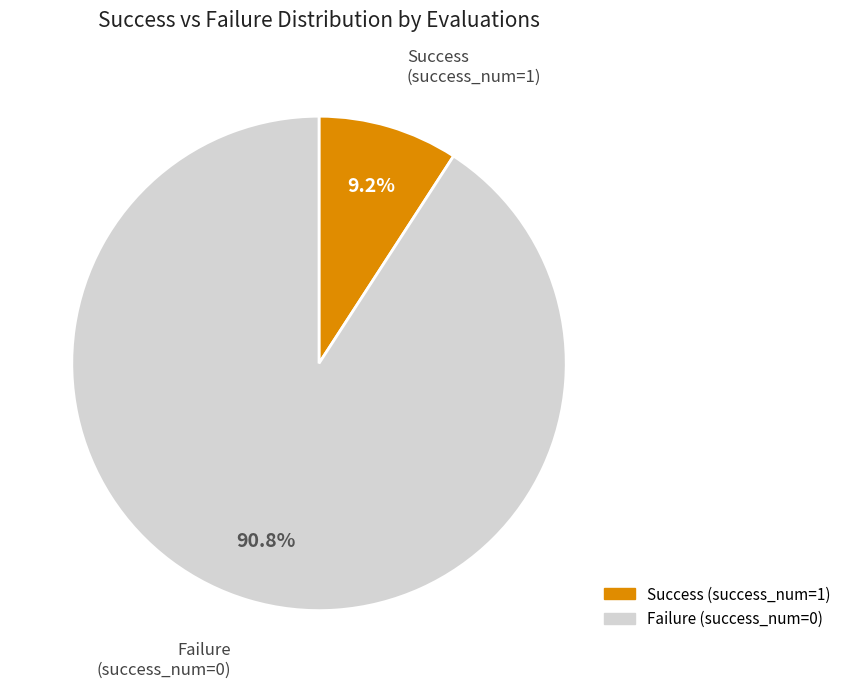

Does any single category account for the majority?

Yes